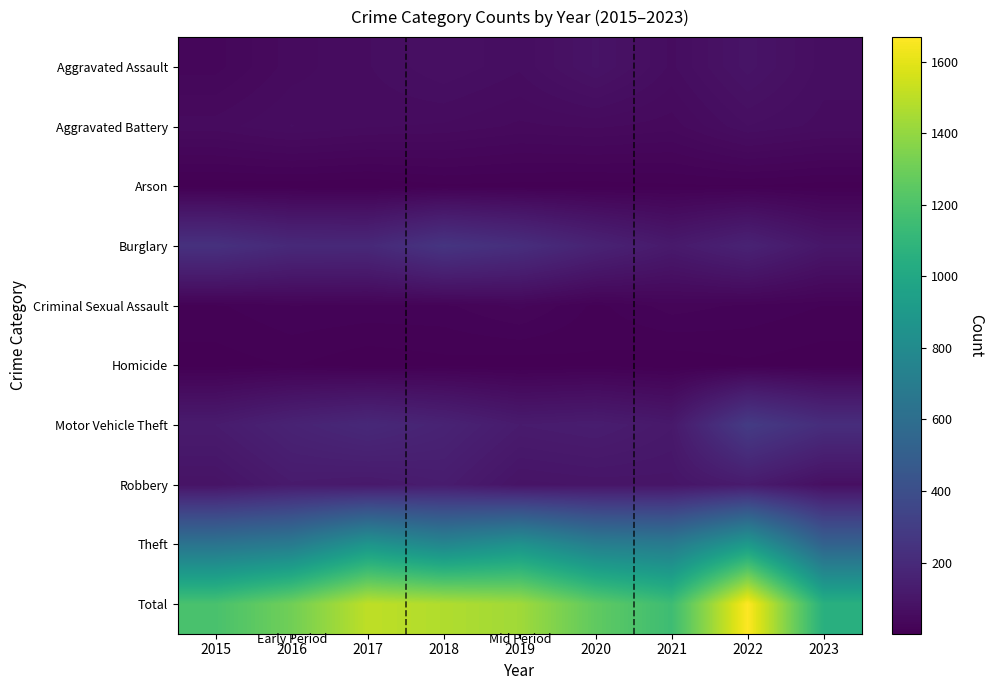

Rank the series at 2016 from highest to lowest value.

Total, Theft, Burglary, Motor Vehicle Theft, Robbery, Aggravated Battery, Aggravated Assault, Criminal Sexual Assault, Homicide, Arson